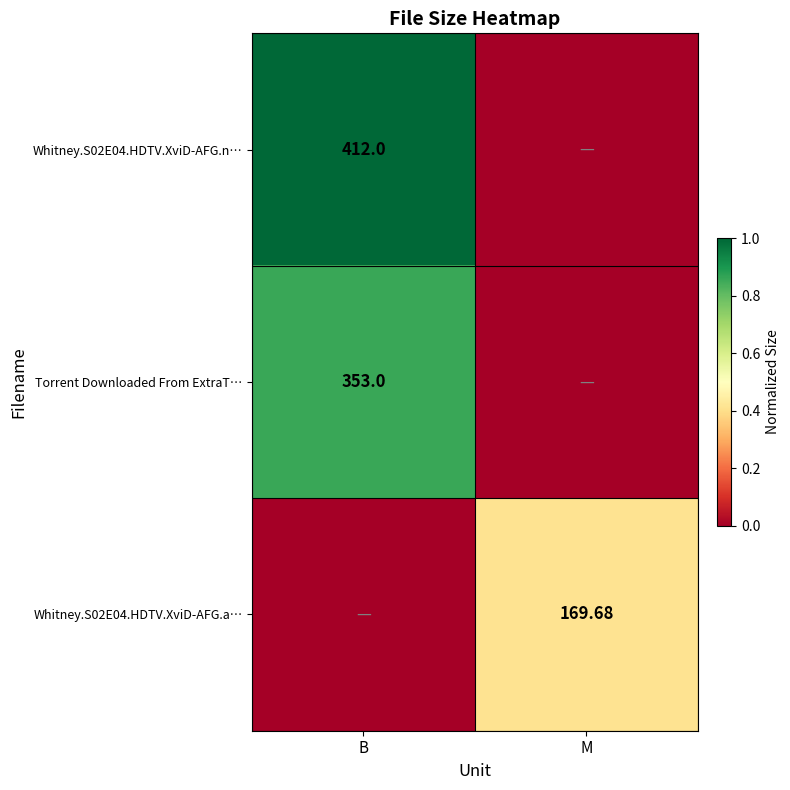

Is the value of Whitney.S02E04.HDTV.XviD-AFG.n… at B greater than the value of Torrent Downloaded From ExtraT… at B?

Yes